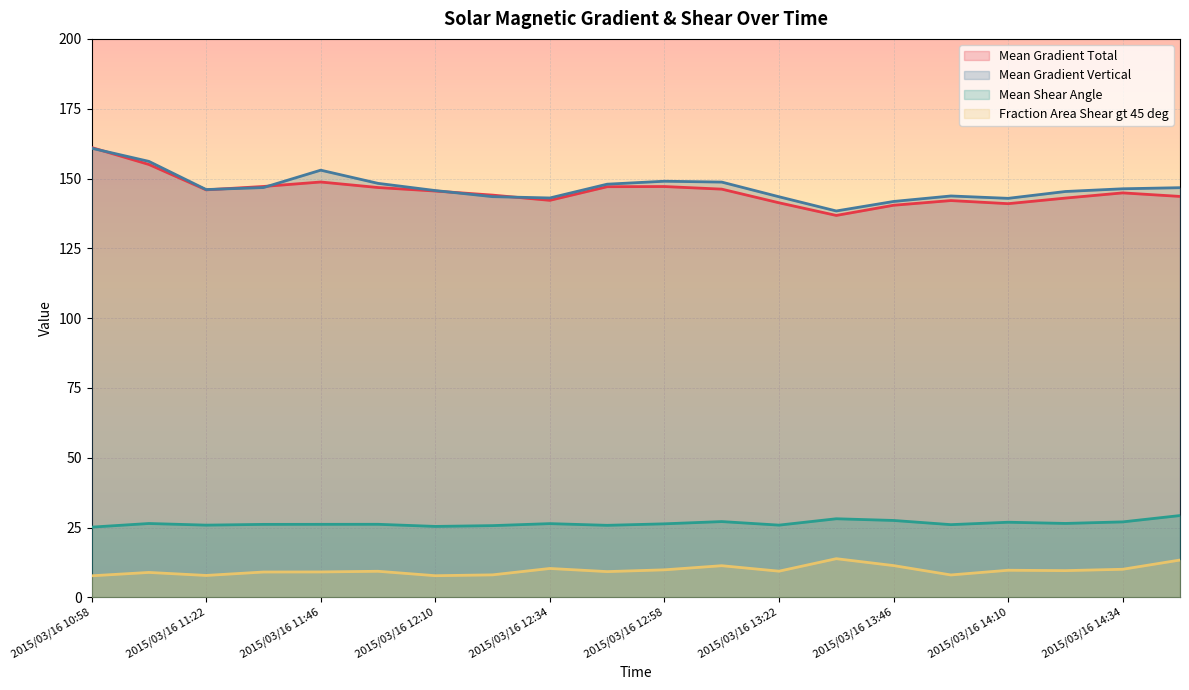

At which category does Mean Gradient Total reach its first local peak?

2015/03/16 11:46